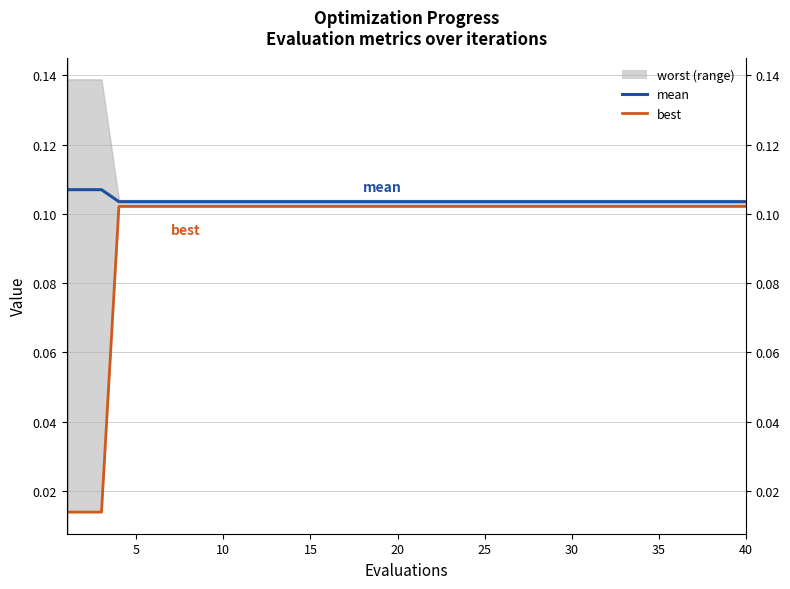

Which series changed the most between 15 and 39?

mean